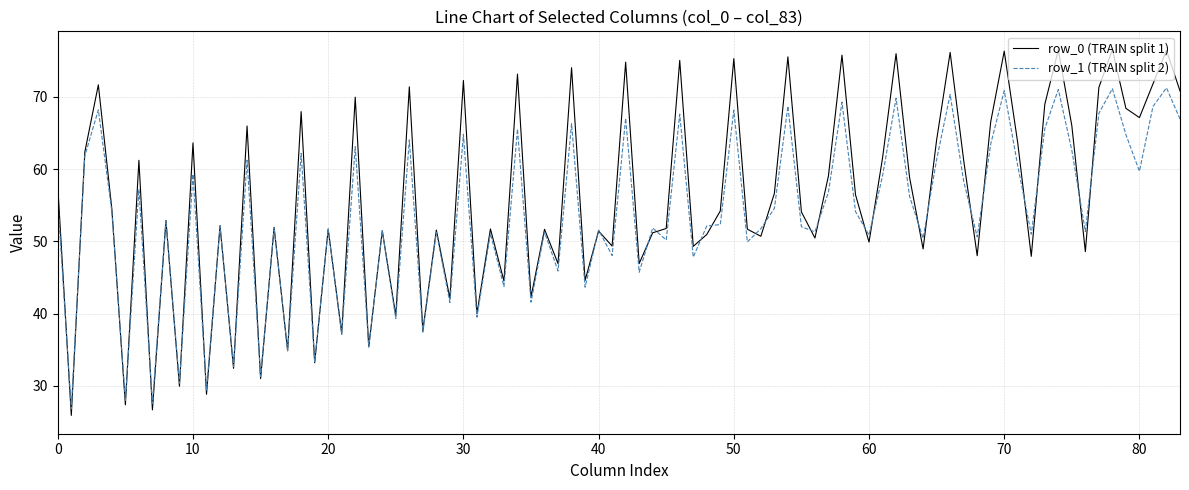

Rank the series by their maximum value, from lowest to highest.

row_1 (TRAIN split 2), row_0 (TRAIN split 1)